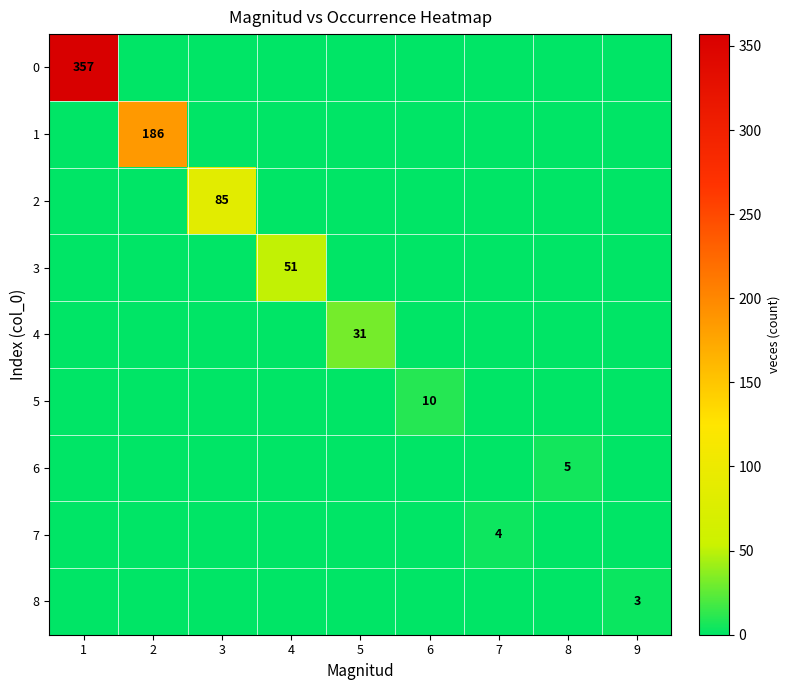

True or false: 3 has a value of 81 at 4.

False